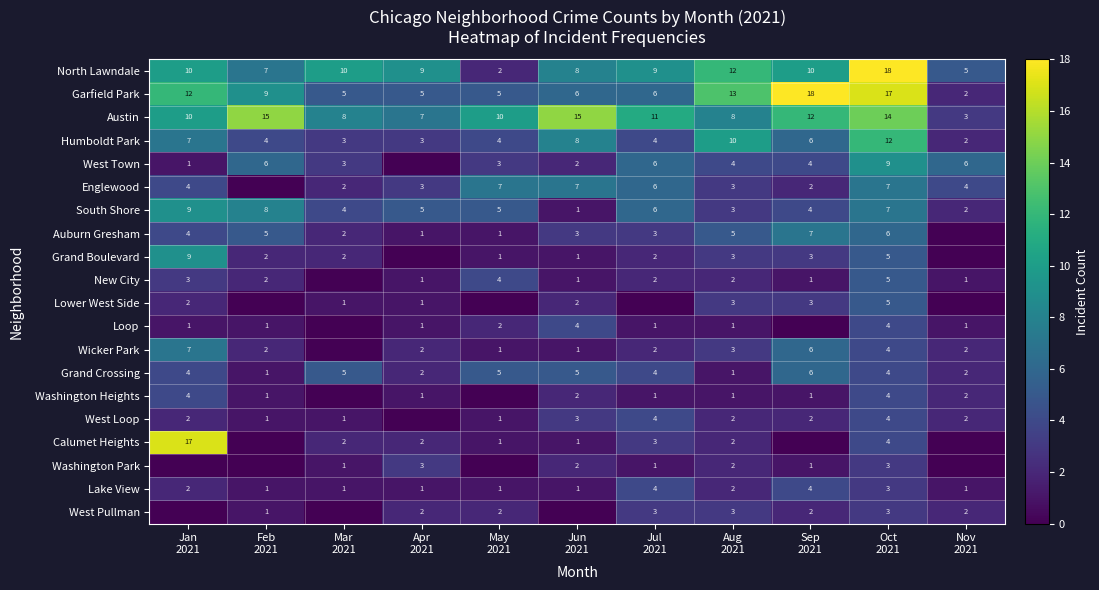

At which category is the sum across all series the highest?

Oct
2021